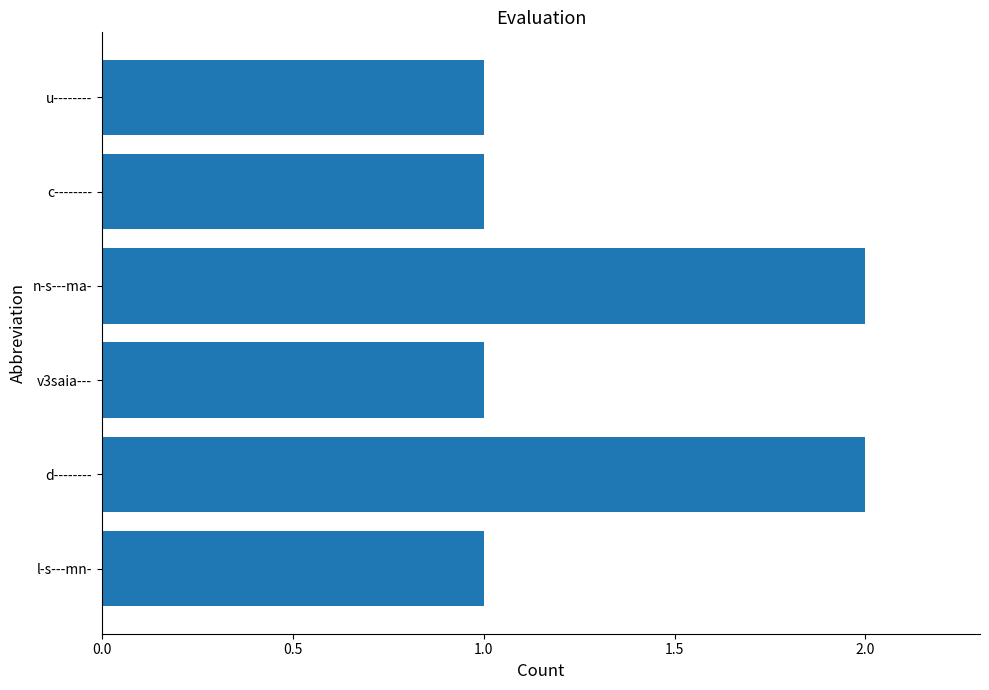

What is the ratio of the value at l-s---mn- to the value at u--------?

1.0